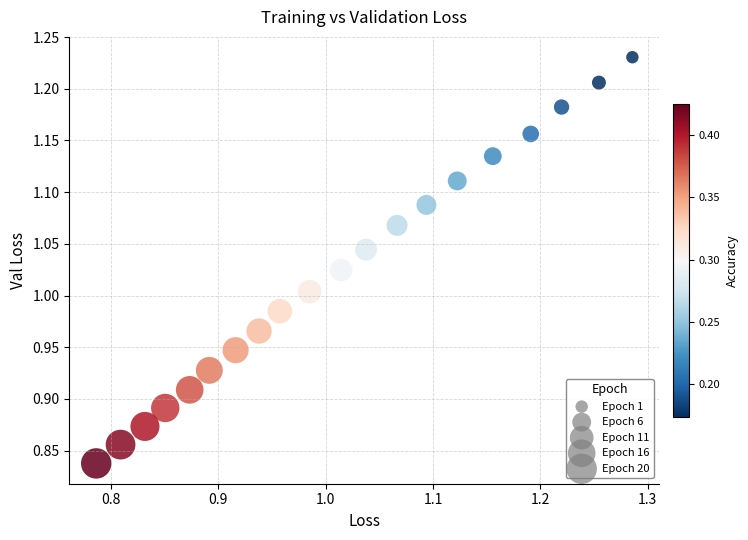

What is the range of Y values (max minus min)?

0.4